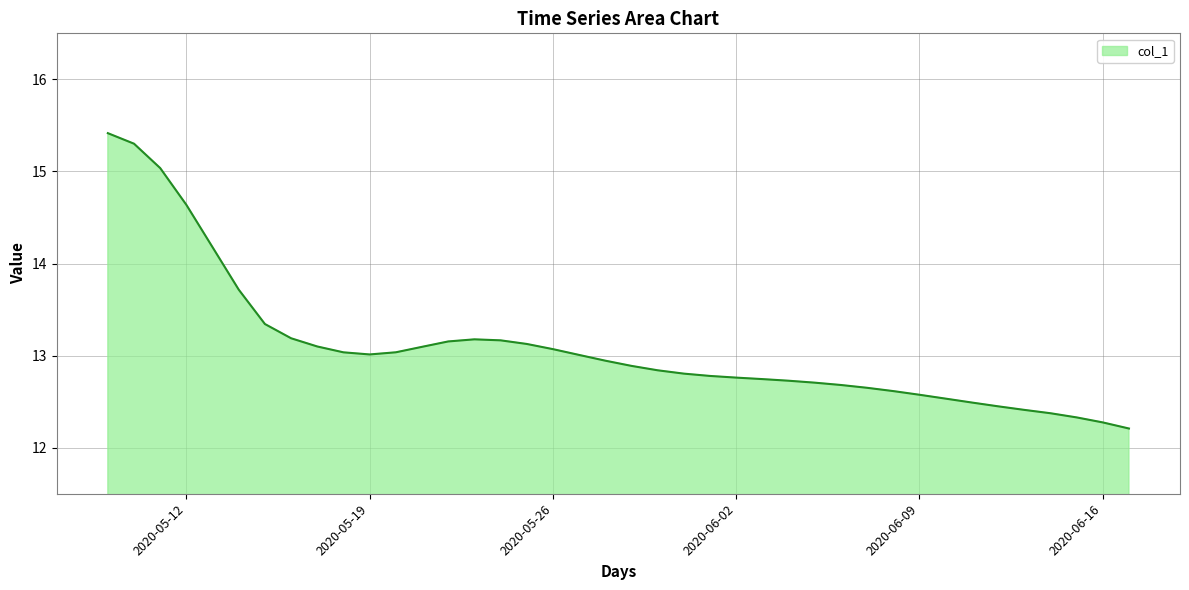

How many distinct data groups are displayed?

1